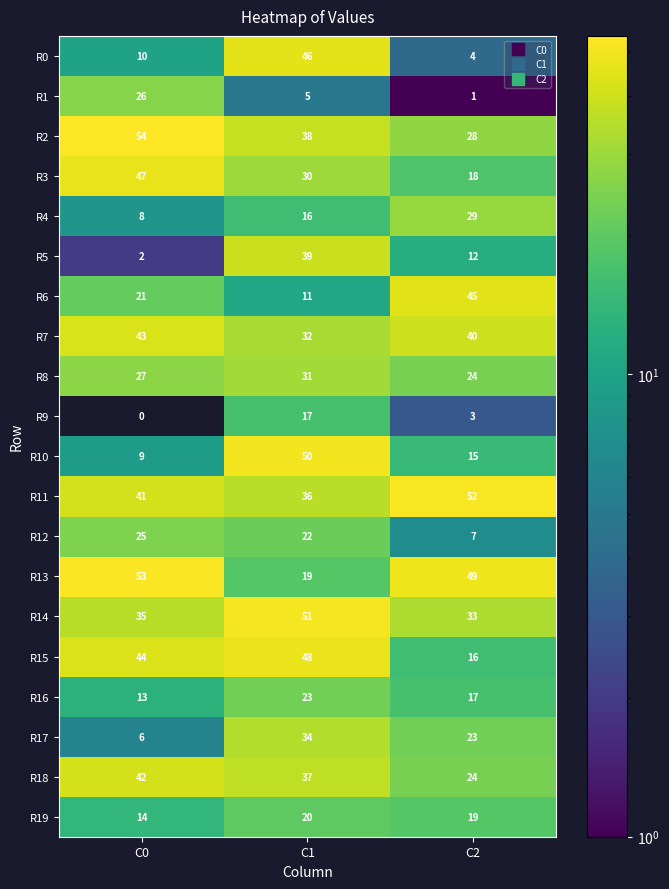

At which label does R5 first exceed 12?

C1